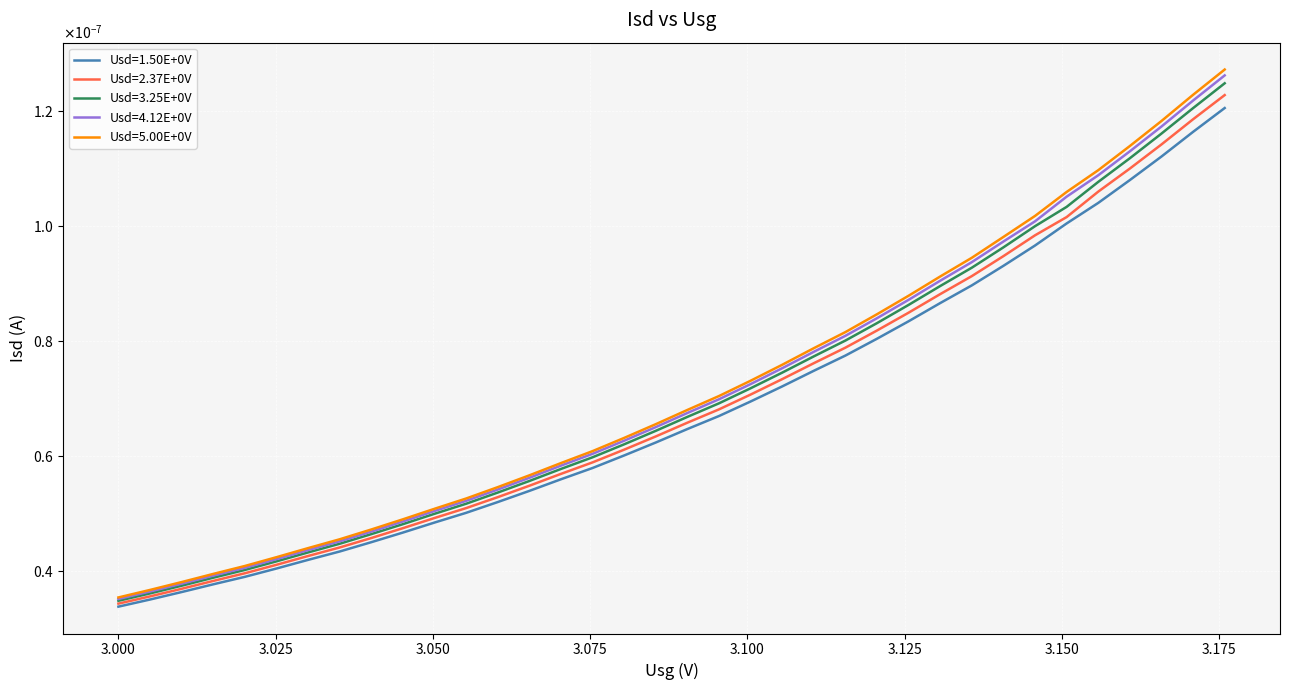

Does the chart display data point markers on the line(s)?

No